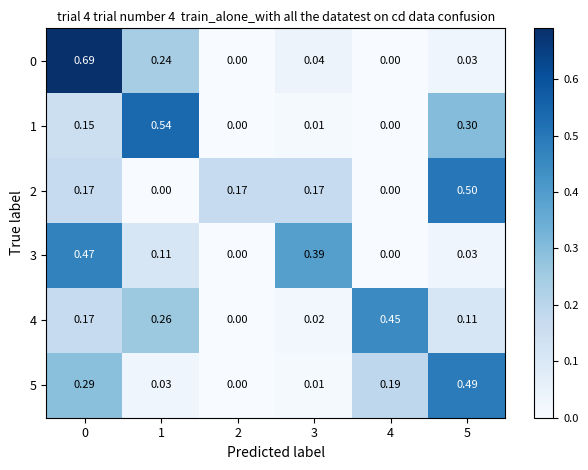

Is the value of 5 at 5 greater than the value of 0 at 1?

Yes